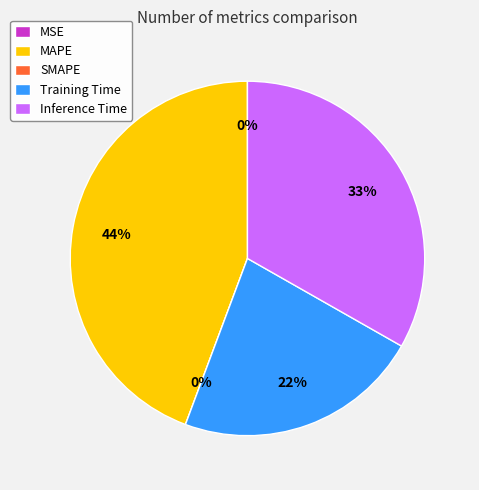

Does Training Time account for over 50% of the chart?

No